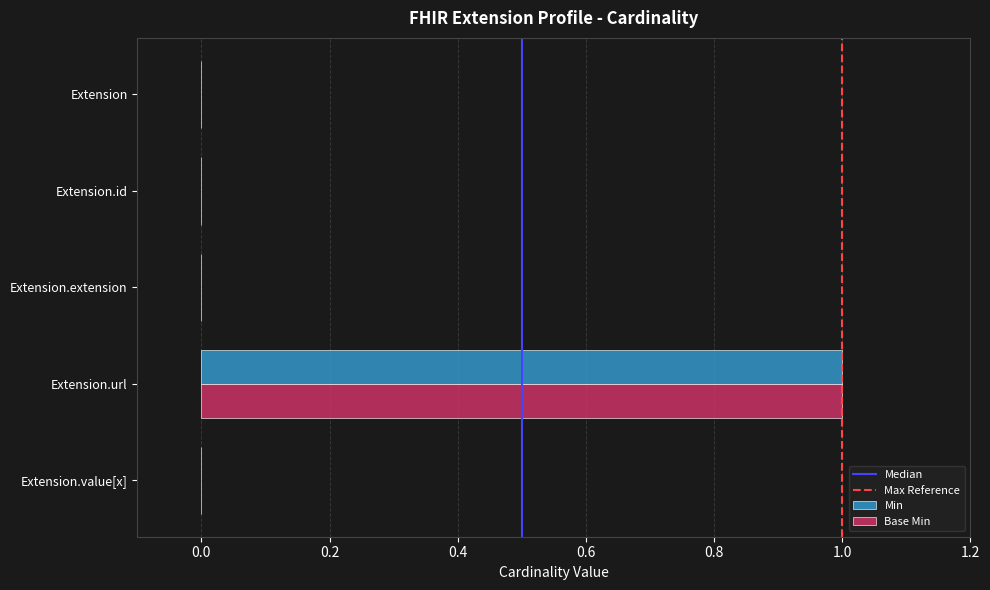

The value of Min at Extension.url is 1. True or false?

True